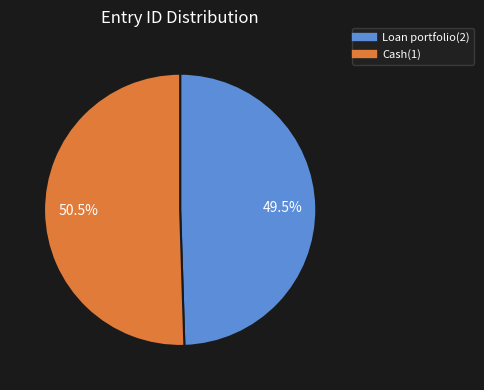

What percentage is NOT represented by Loan portfolio(2)?

50.5%